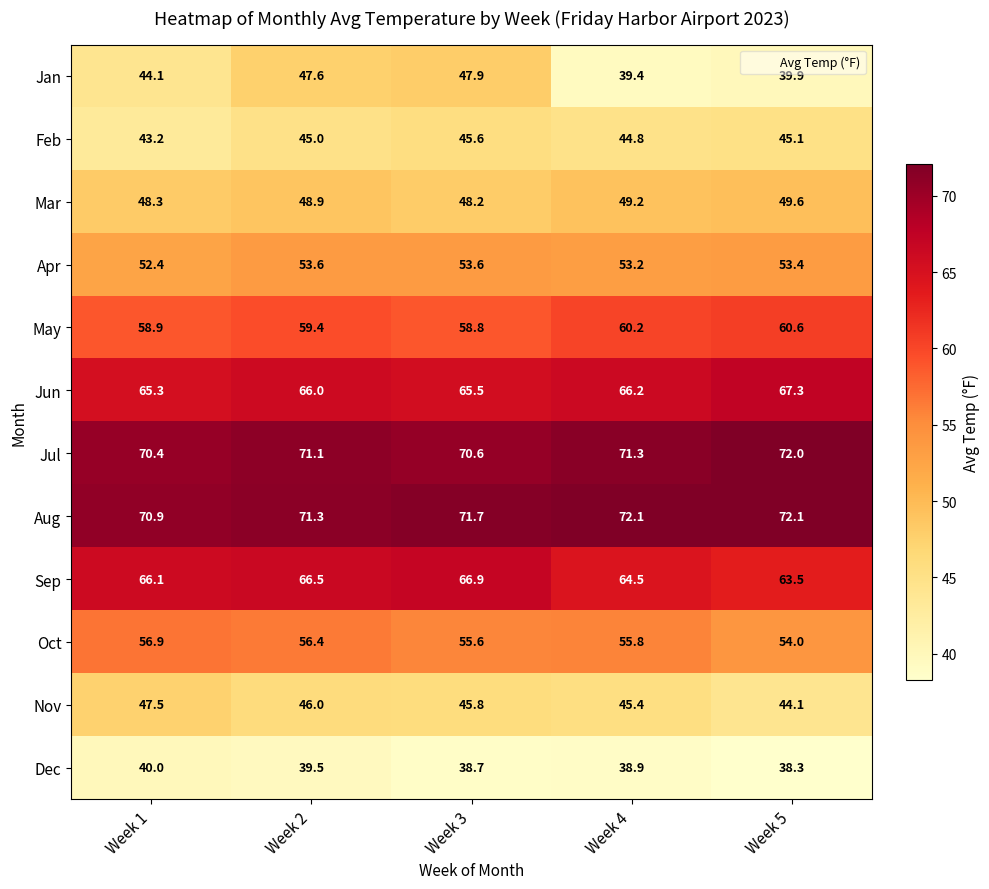

Is it true that Aug equals 103.8 at Week 1?

False